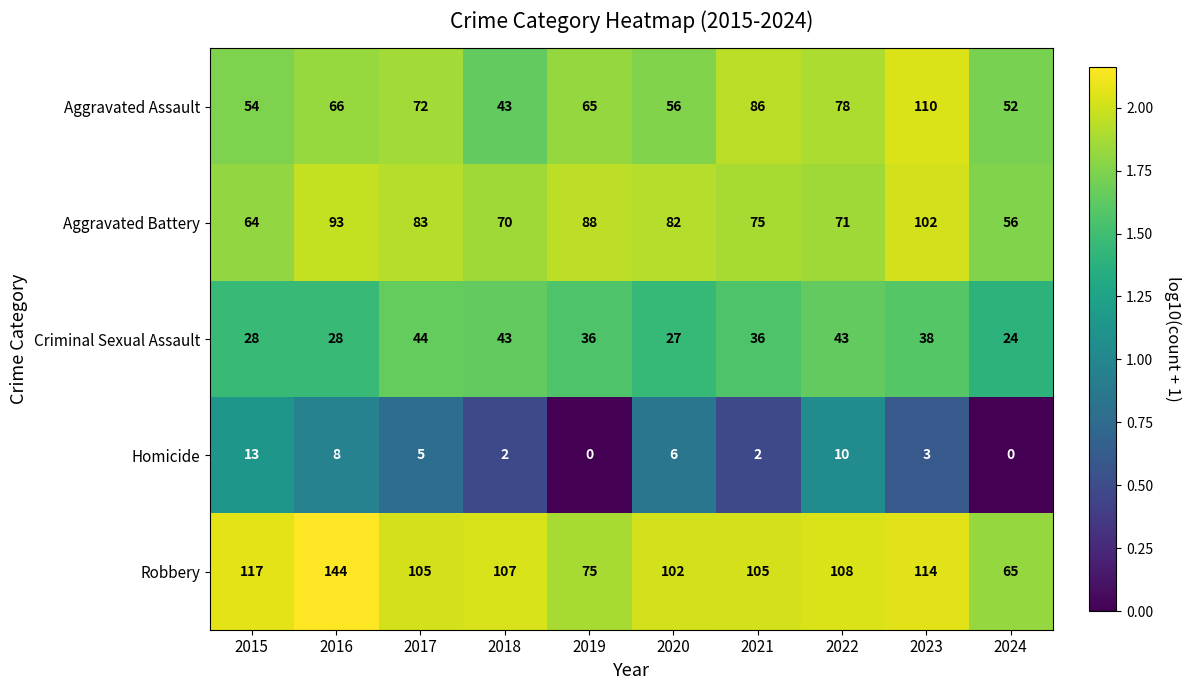

What is the sum of all Homicide values?

49